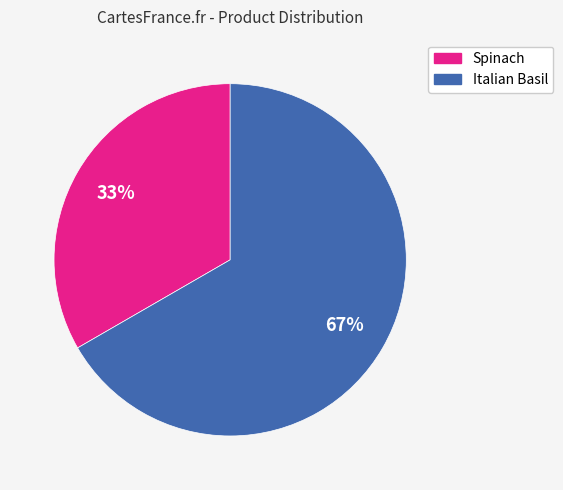

Count the number of slices in the pie.

2